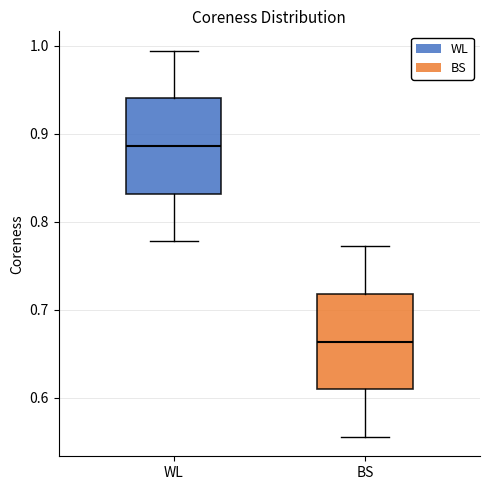

Where does the median line of the box for BS sit on the y-axis? The values are not printed on the chart, so give them approximately, as read against the axis.

0.66